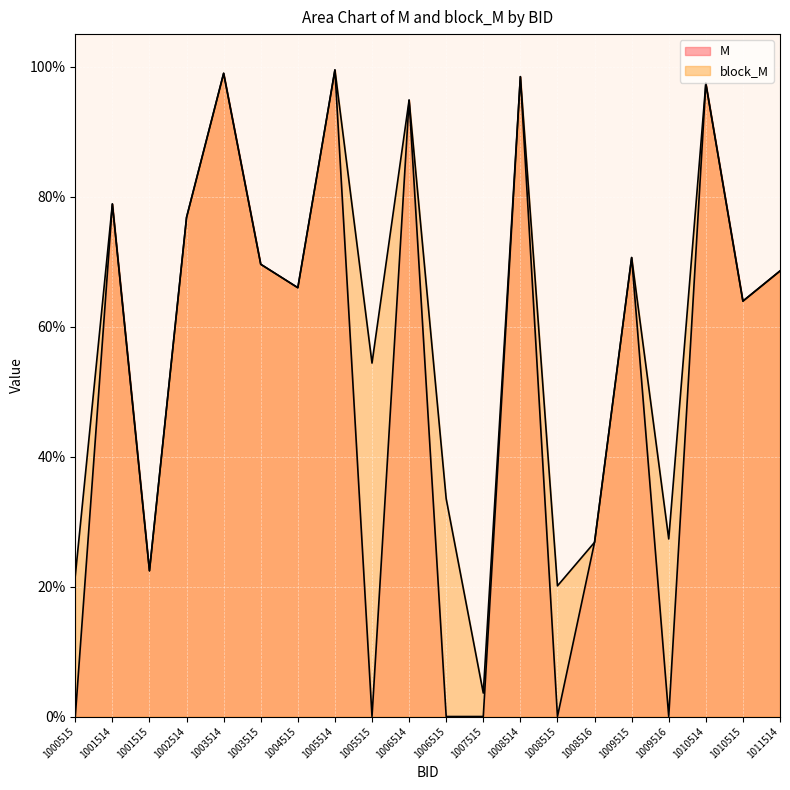

Is it true that block_M equals 0.4 at 1001515?

False